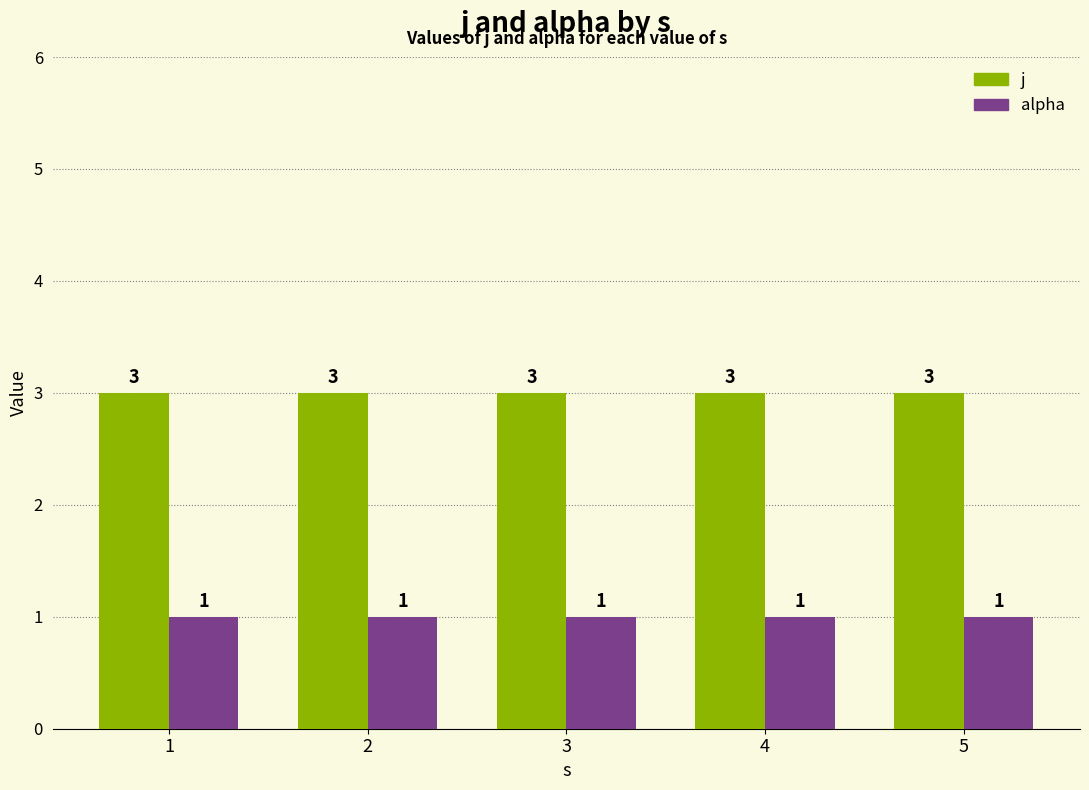

Reading left to right, what are all the values shown in this chart?

j: 3	3	3	3	3
alpha: 1	1	1	1	1